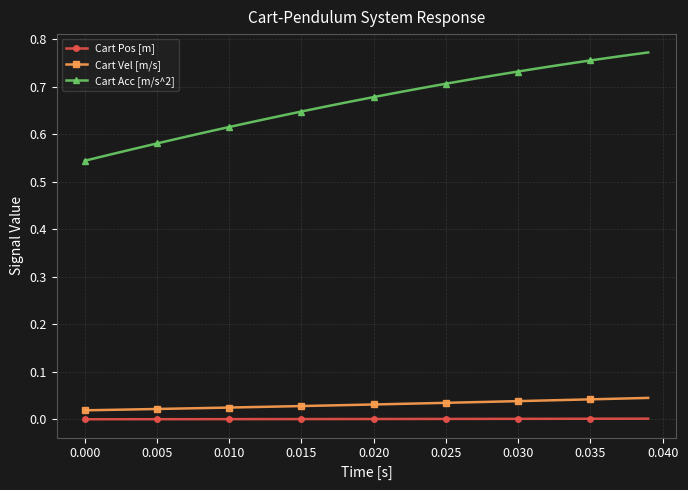

Which series has the widest spread of values?

Cart Acc [m/s^2]